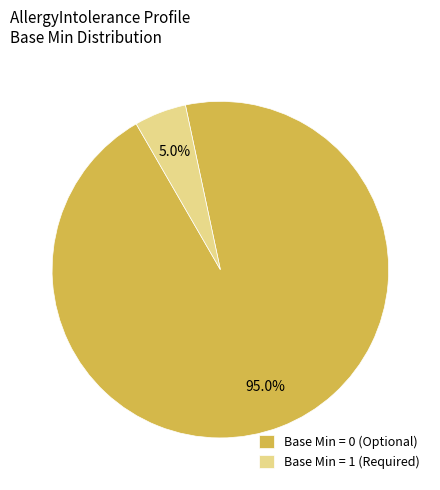

Which category accounts for the majority?

Base Min = 0 (Optional)